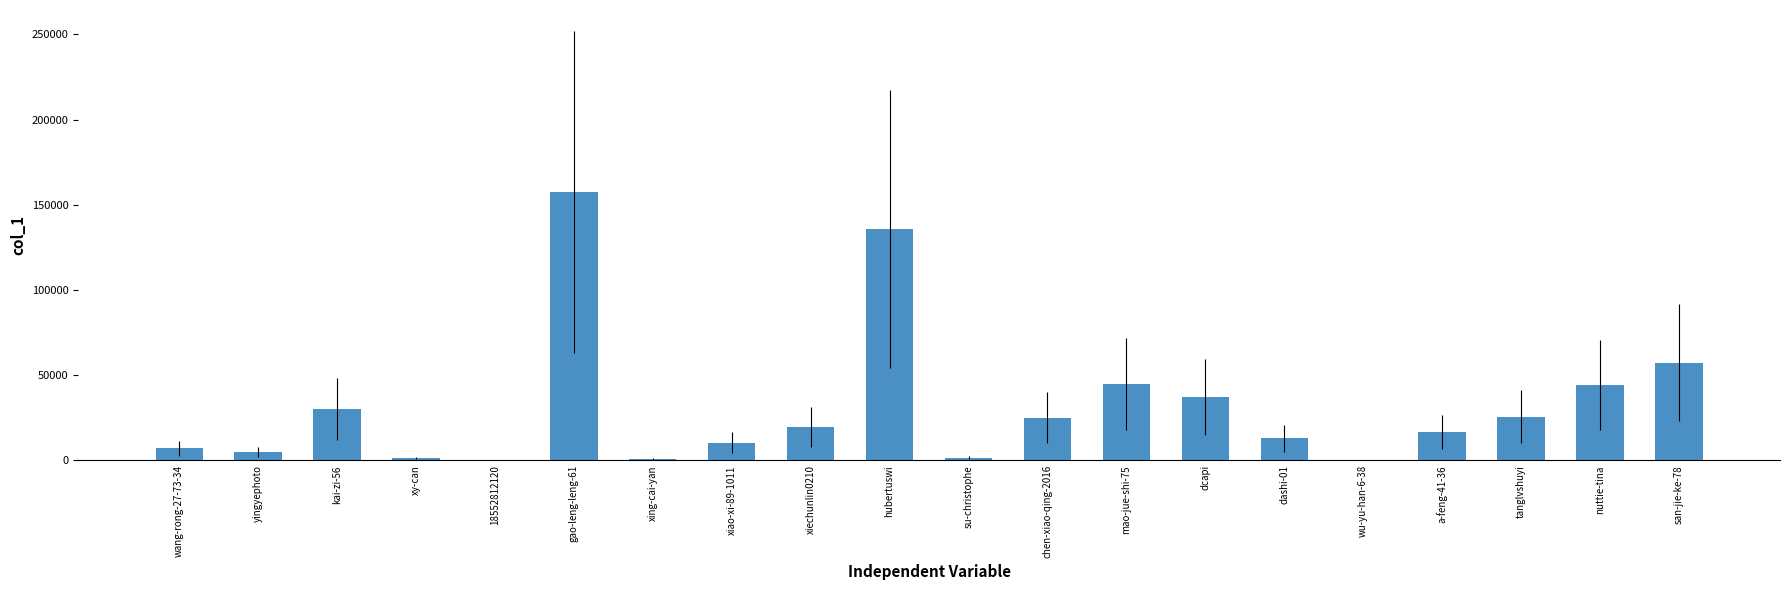

Is it true that the value at san-jie-ke-78 is 57172?

True